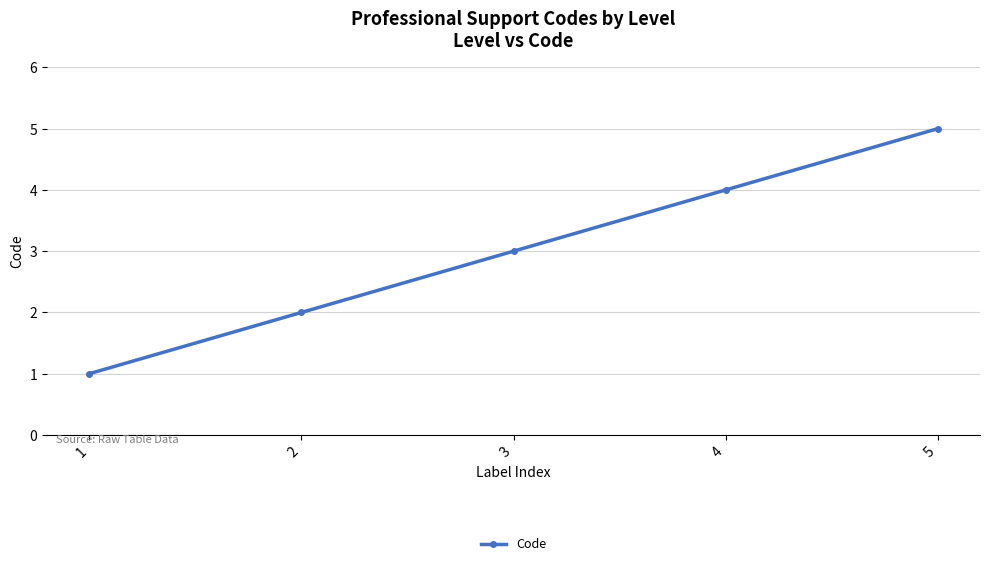

What value does the data have at 1?

1